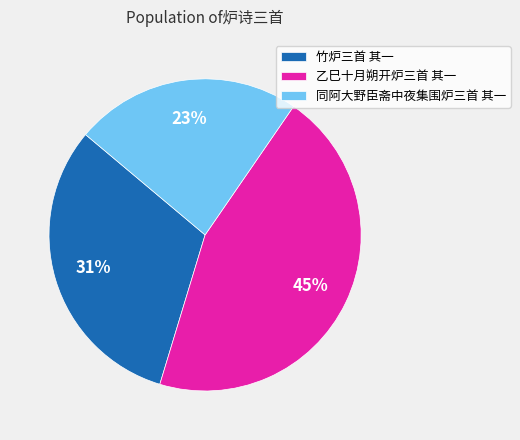

The 同阿大野臣斋中夜集围炉三首 其一 slice represents 23% of the pie. True or false?

True